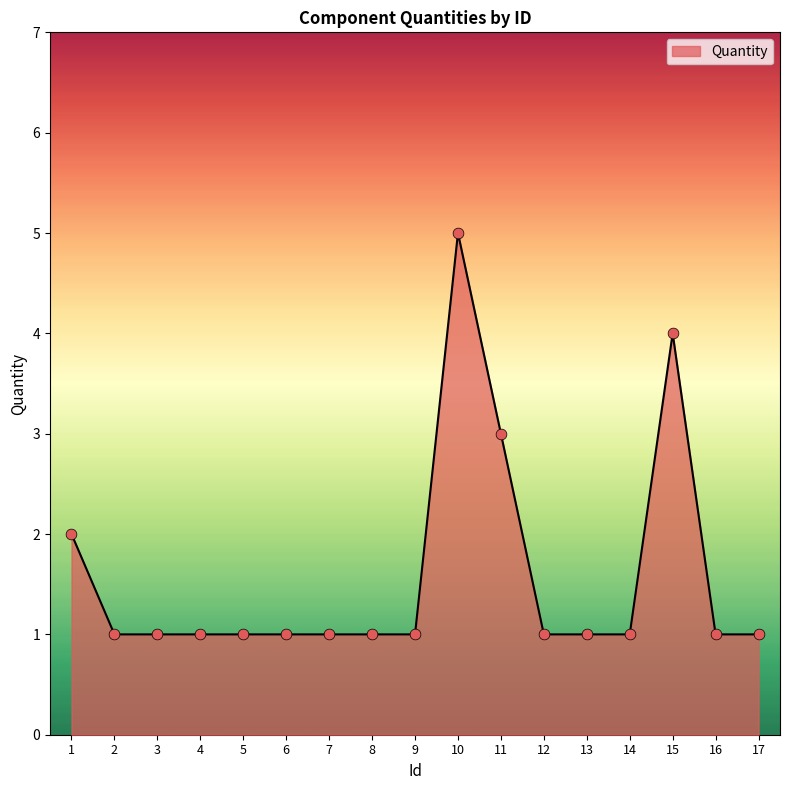

Approximately how many times larger is the value at 10 compared to 12?

5.0